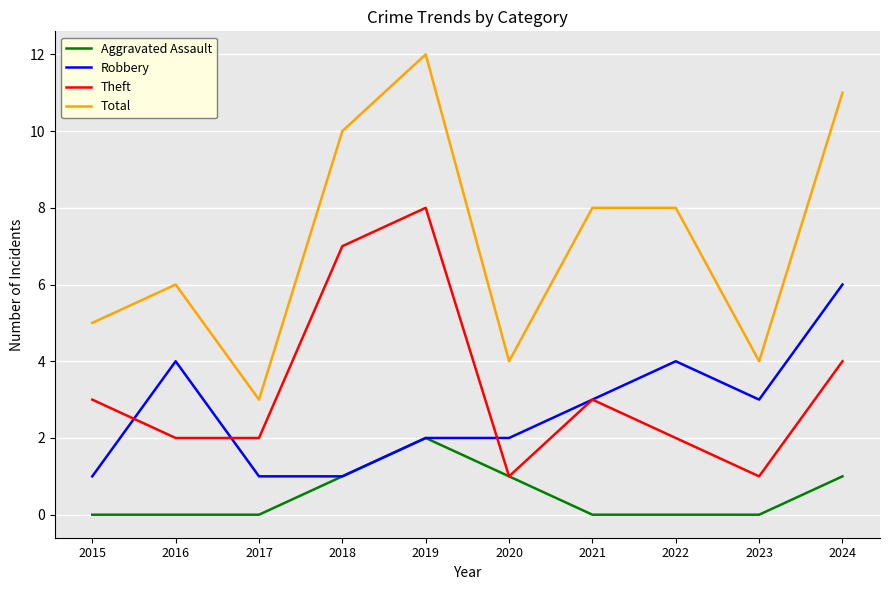

Which series has the largest total across all categories?

Total